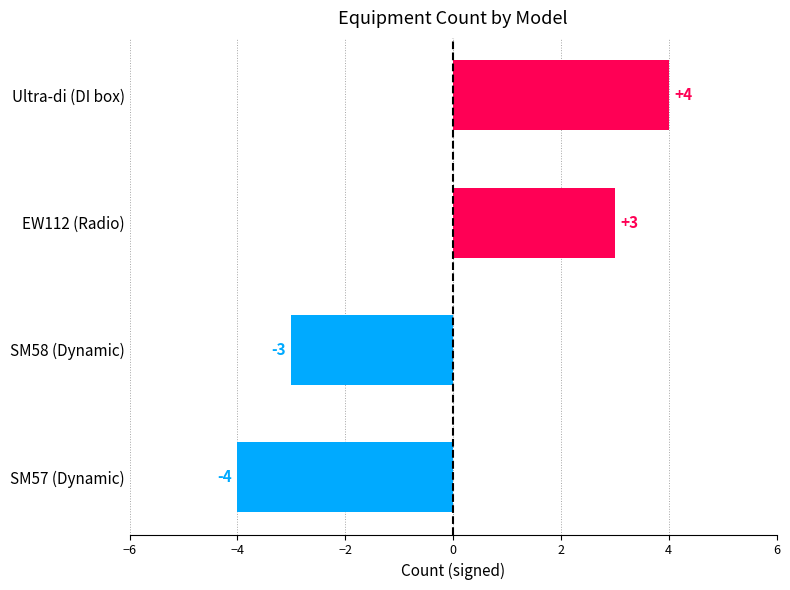

The value at SM57 (Dynamic) is -4. True or false?

True